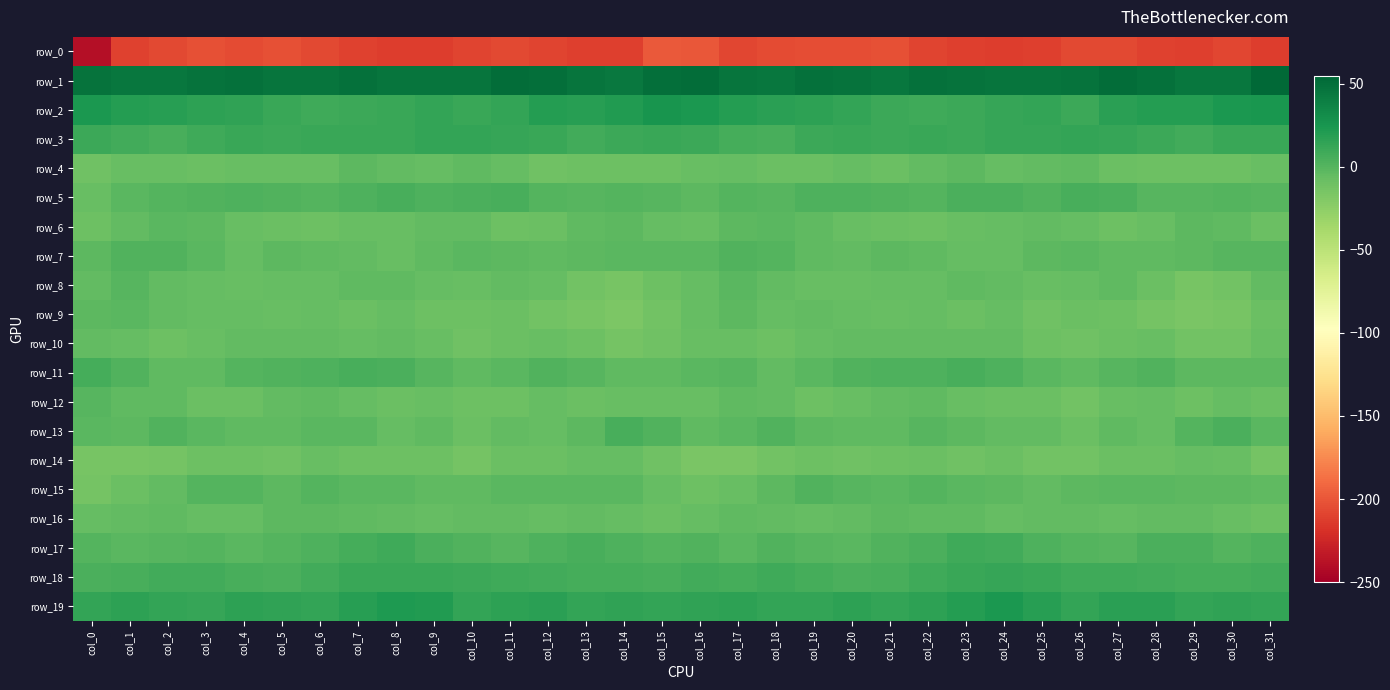

The row_15 series shows -0.9 at col_14. True or false?

False